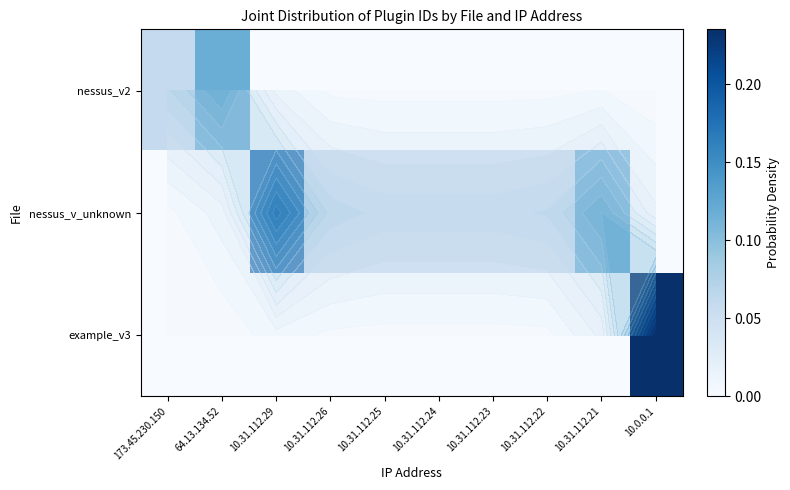

The value of nessus_v2 at 10.31.112.23 is -0.1. True or false?

False